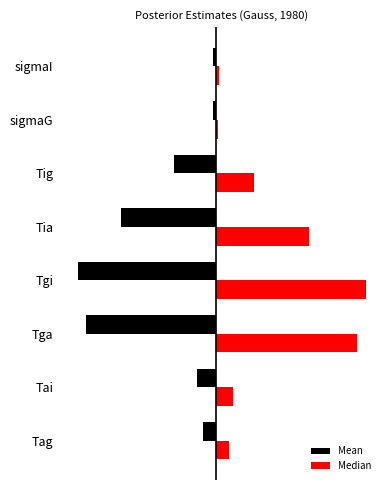

Reading right to left, transcribe all the data shown in this chart.

Mean: -0.0	-0.0	-0.2	-0.5	-0.7	-0.7	-0.1	-0.1
Median: 0.0	0.0	0.2	0.5	0.8	0.7	0.1	0.1